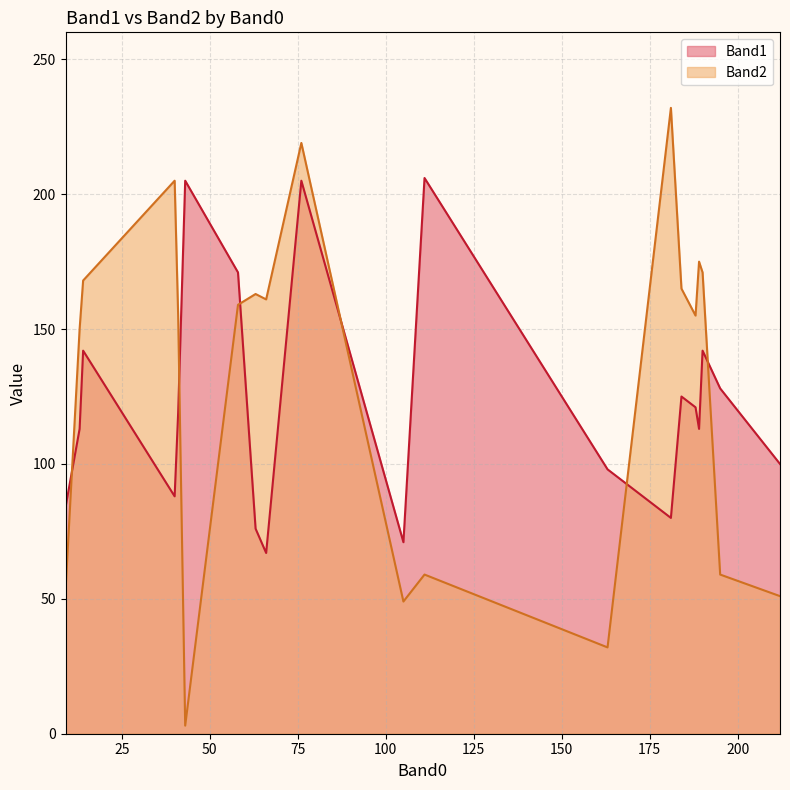

True or false: Band2 and Band1 intersect in this chart.

True